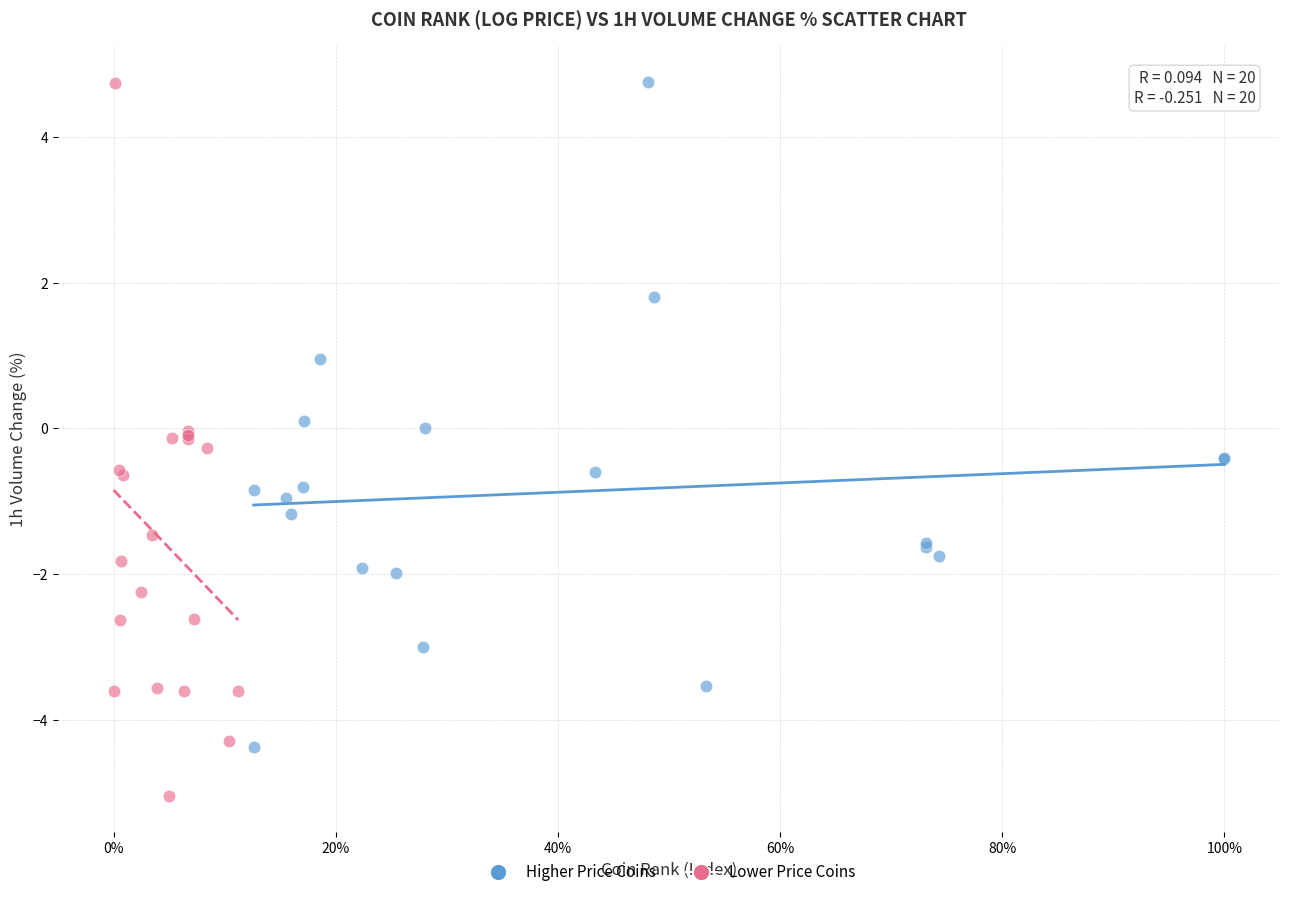

Which series contains the lowest Y value?

Lower Price Coins